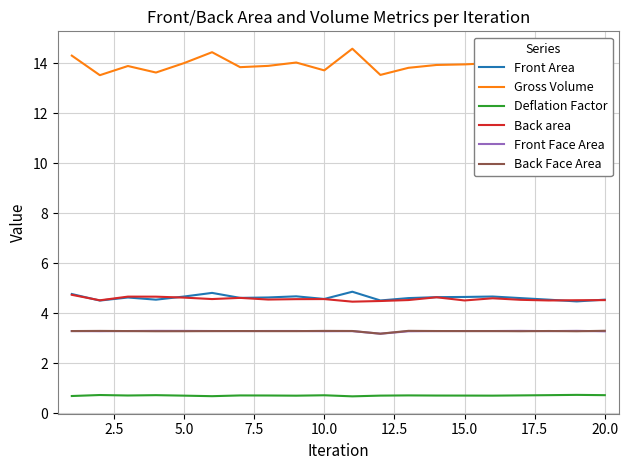

True or false: Back Face Area and Deflation Factor cross at least once.

False